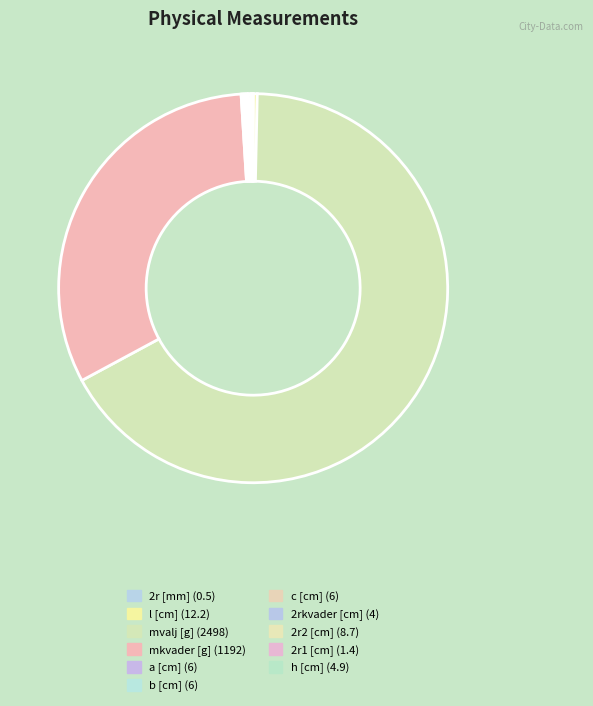

What is the majority slice?

mvalj [g]